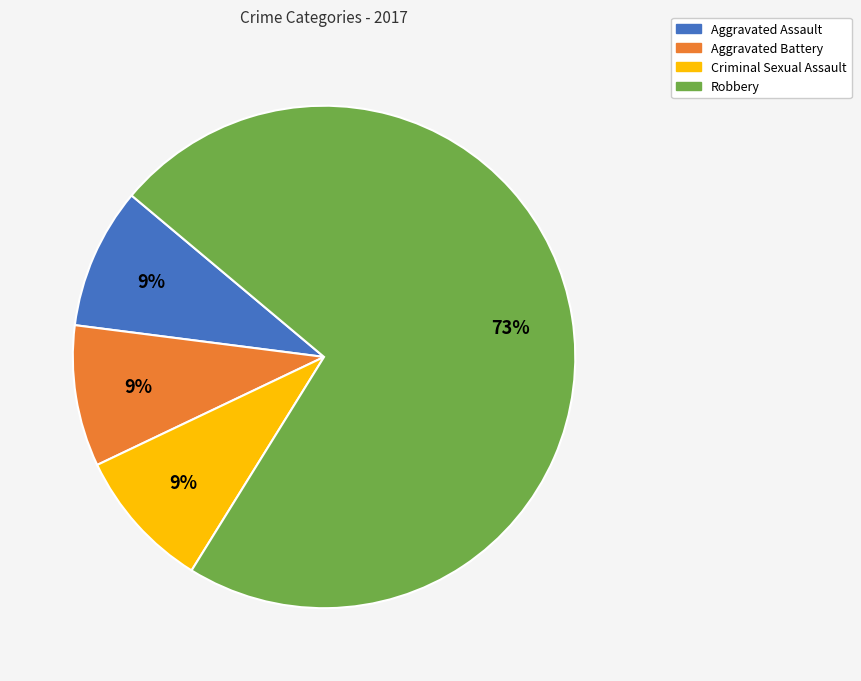

To the nearest percent, what portion does Aggravated Battery represent?

9%